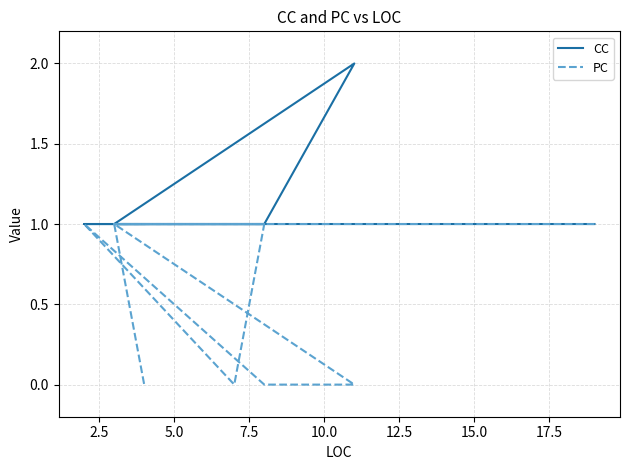

Rank the series at 15.0 from highest to lowest value.

CC, PC